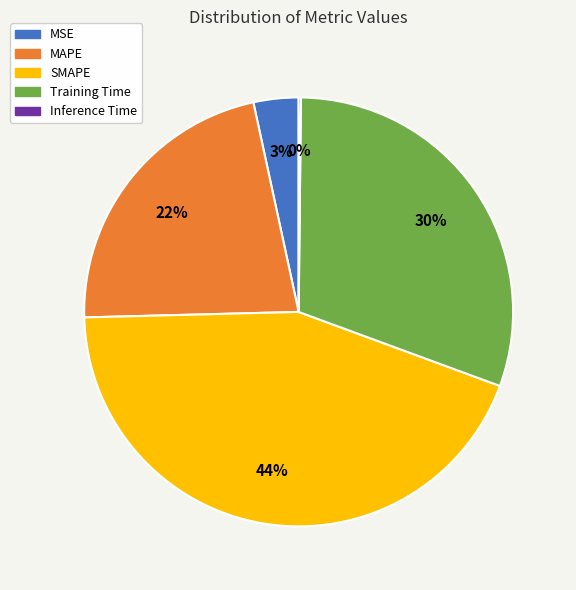

What percentage is the Training Time slice, to the nearest percent?

30%